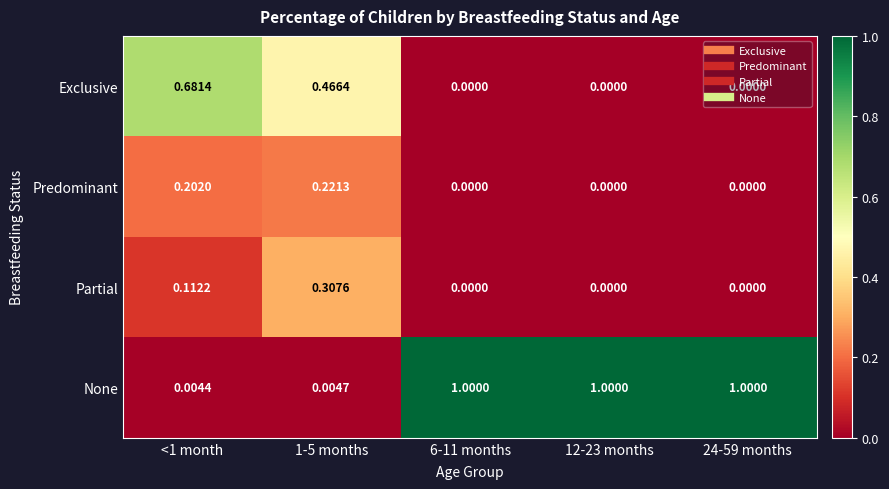

Rank the series by their maximum value, from lowest to highest.

Predominant, Partial, Exclusive, None